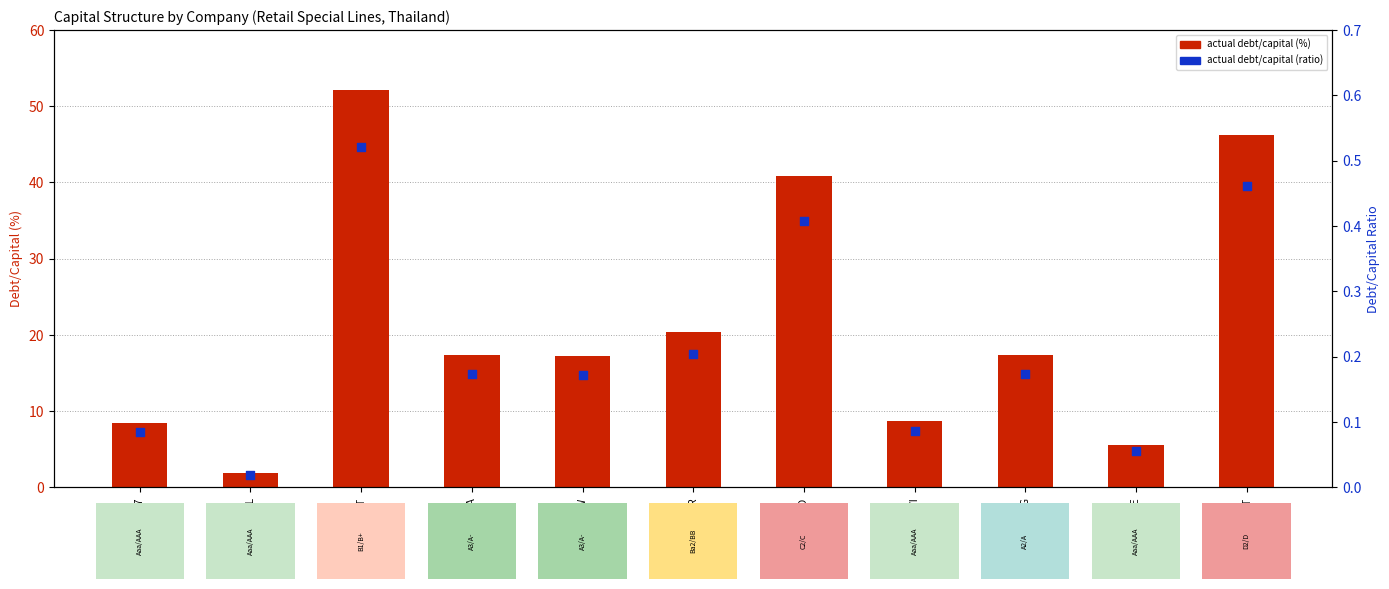

At how many categories does at least one series exceed 19?

4